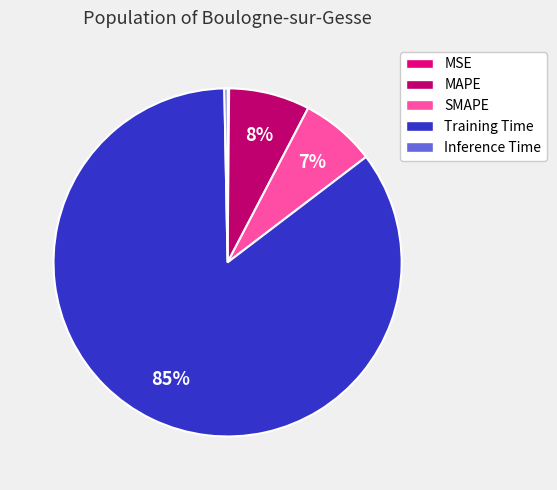

Which slice represents more than half of the pie?

Training Time